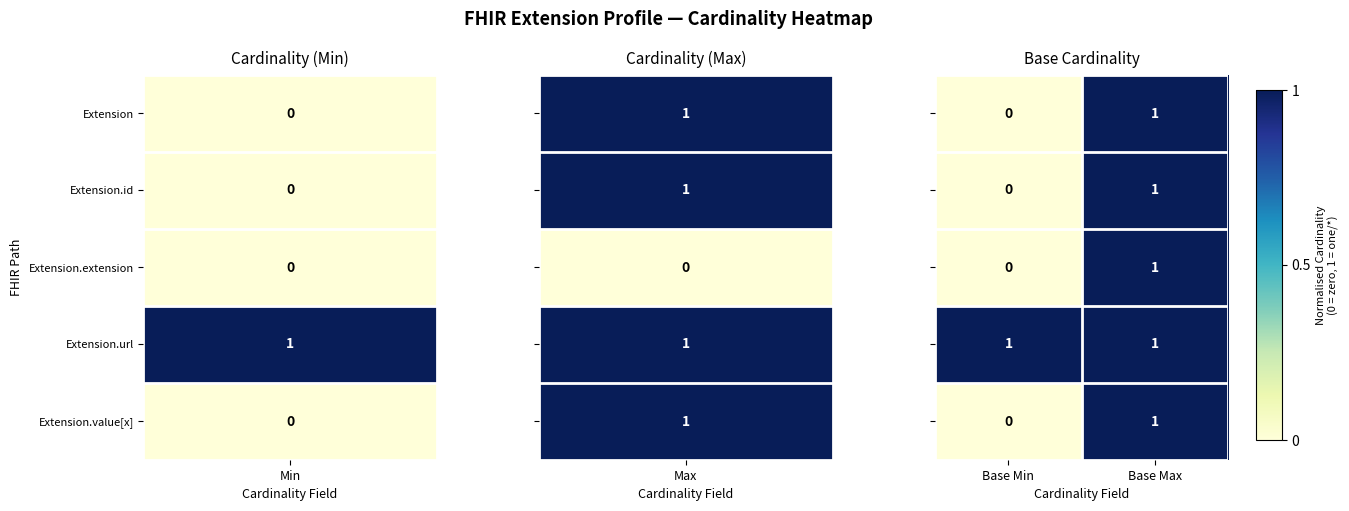

At which category is the sum across all series the highest?

Base Max